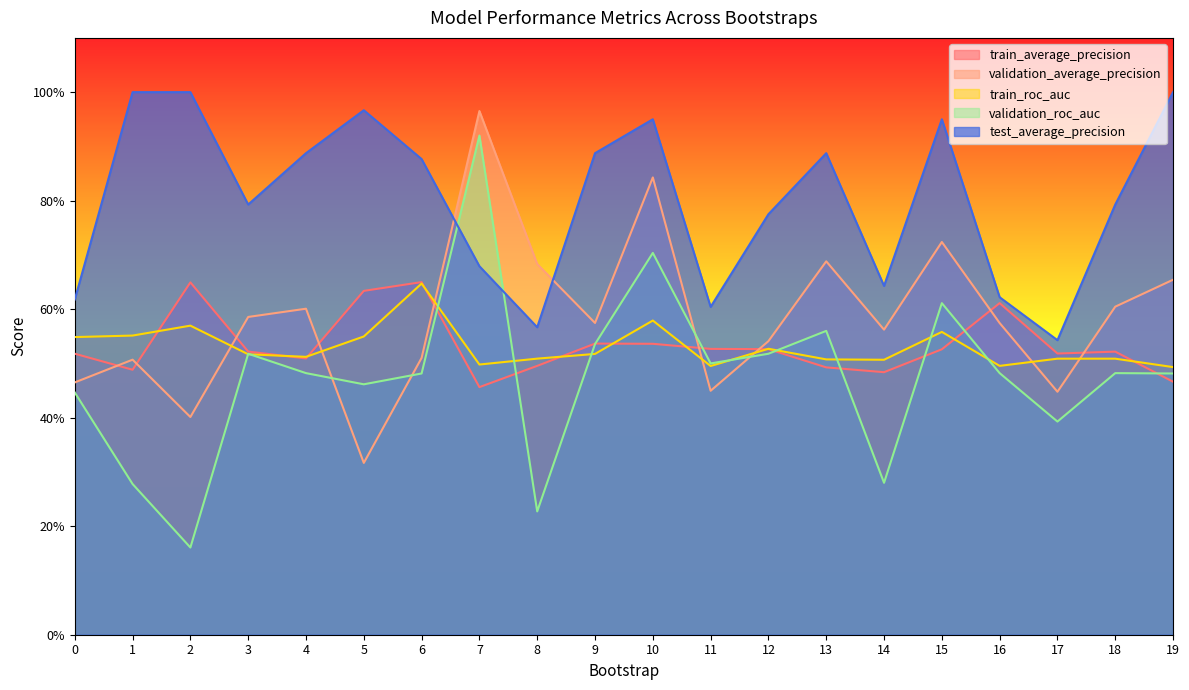

Which series ends up on top after the final intersection of train_roc_auc and train_average_precision?

train_roc_auc